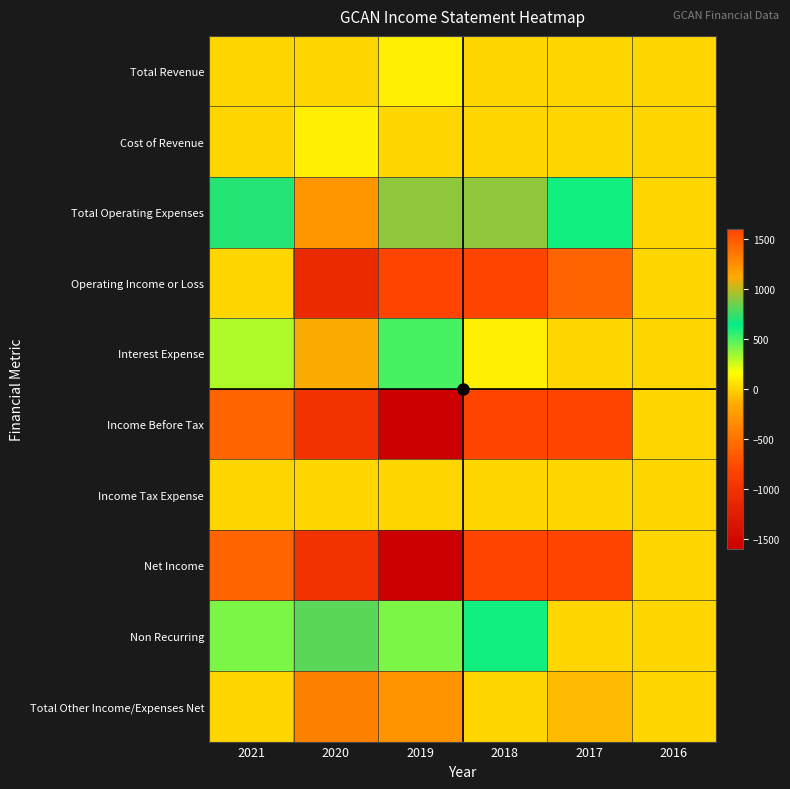

At 2018, list the series in order from largest to smallest.

Total Operating Expenses, Non Recurring, Interest Expense, Total Revenue, Cost of Revenue, Income Tax Expense, Total Other Income/Expenses Net, Operating Income or Loss, Income Before Tax, Net Income